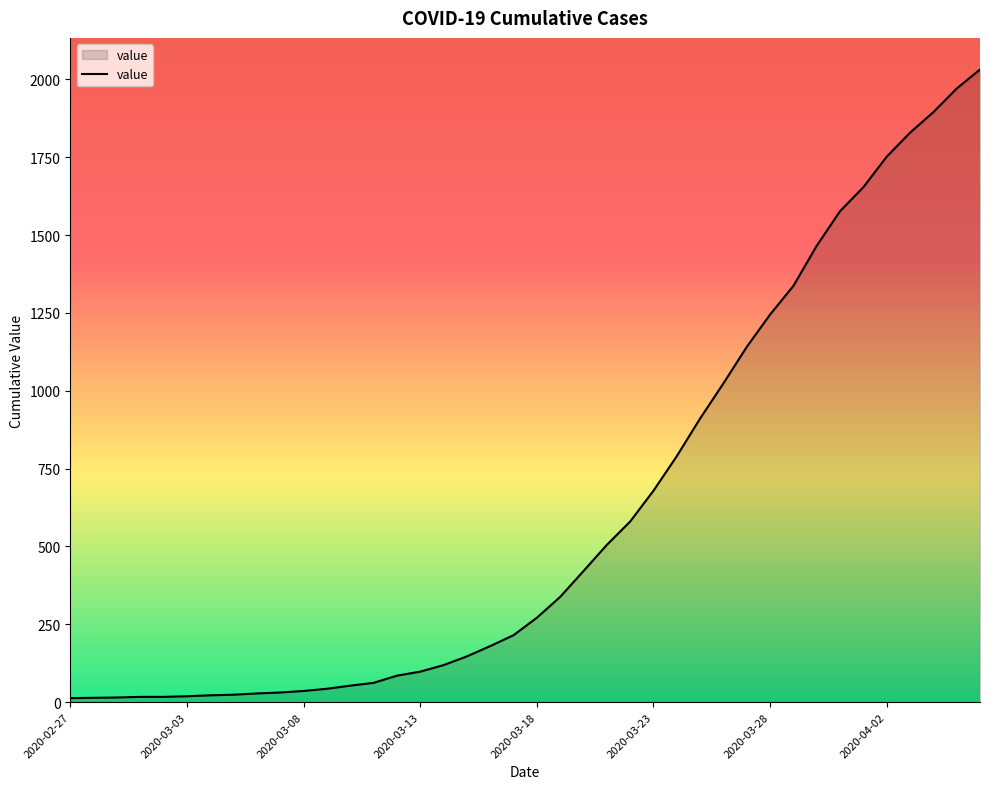

What is the greatest value displayed?

2032